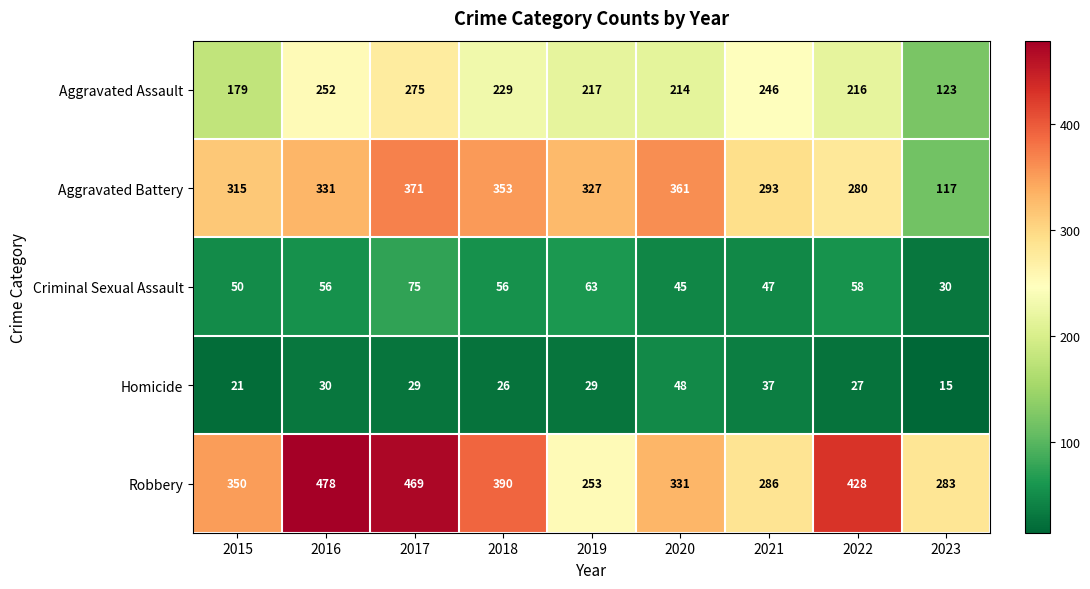

What is the spread (max minus min) of values at 2018?

364